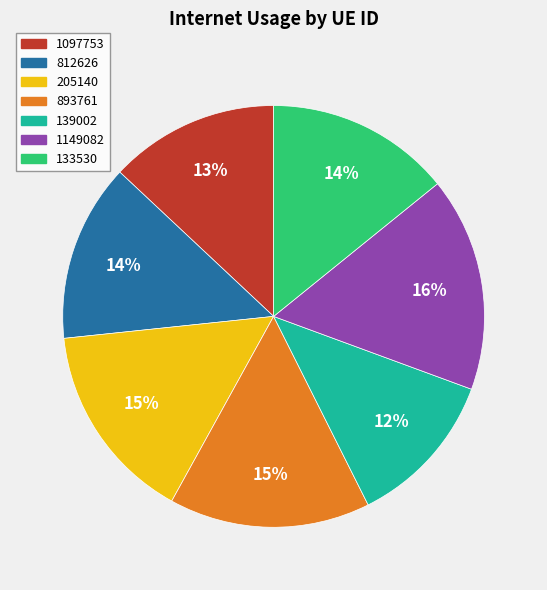

How many segments does this pie chart have?

7